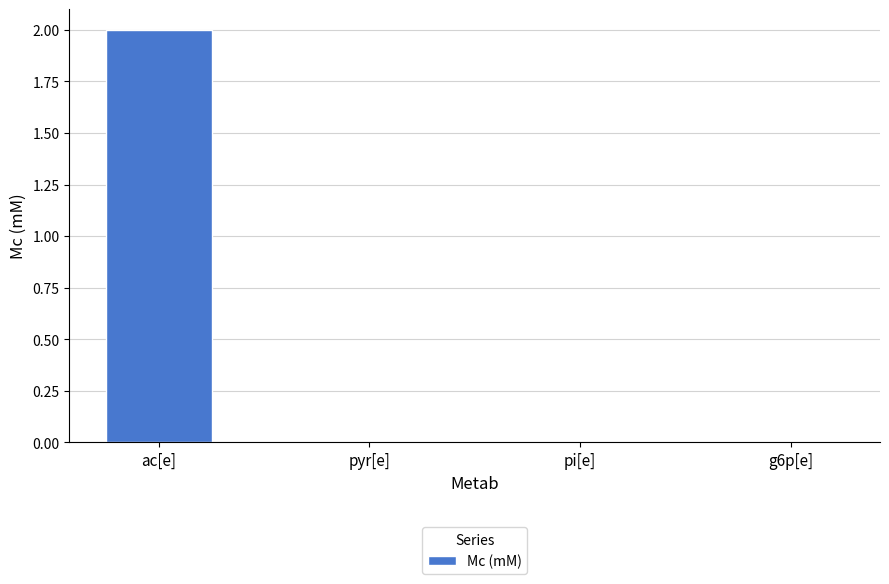

Are the bars horizontal?

No